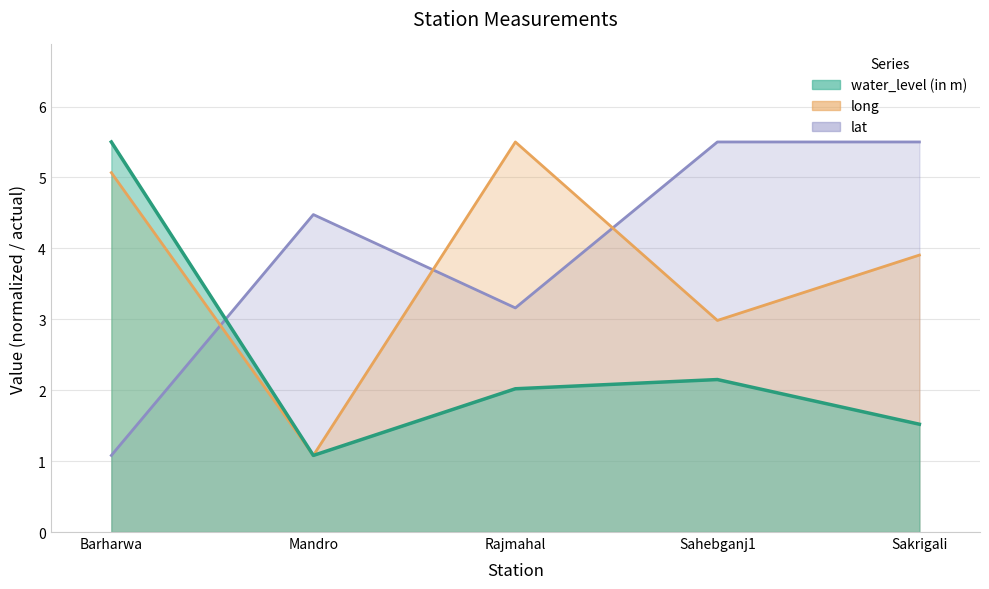

Reading left to right, extract all data points from this chart.

water_level (in m): Barharwa=5.5	Mandro=1.1	Rajmahal=2.0	Sahebganj1=2.1	Sakrigali=1.5
lat: Barharwa=1.1	Mandro=4.5	Rajmahal=3.2	Sahebganj1=5.5	Sakrigali=5.5
long: Barharwa=5.1	Mandro=1.1	Rajmahal=5.5	Sahebganj1=3.0	Sakrigali=3.9